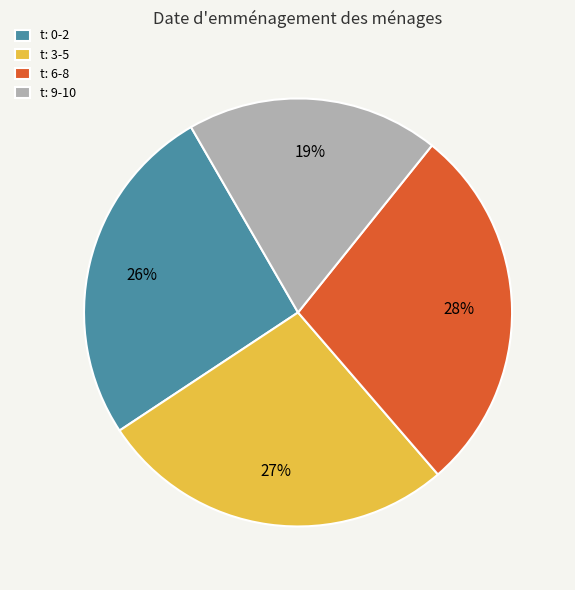

True or false: t: 0-2 accounts for 26% of the total.

True